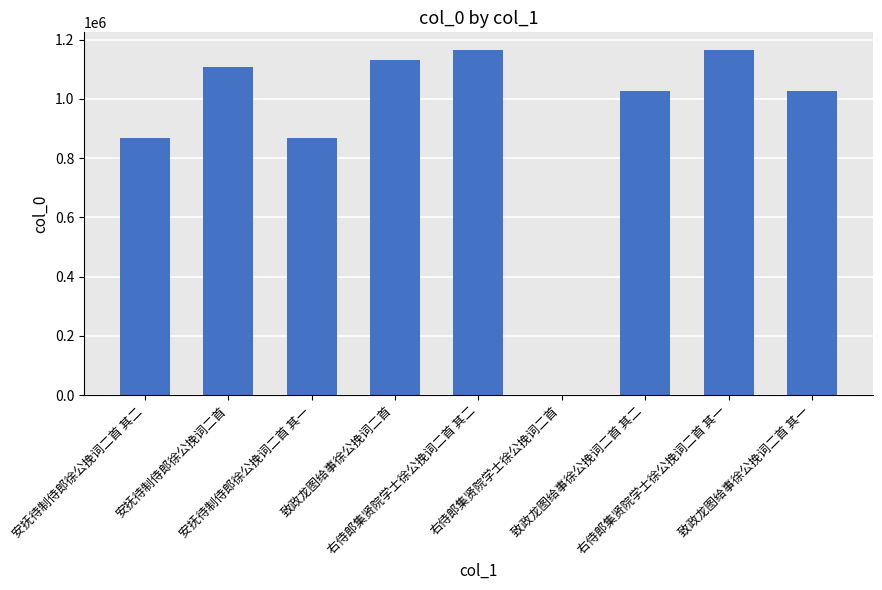

How many categories are shown in the chart?

9